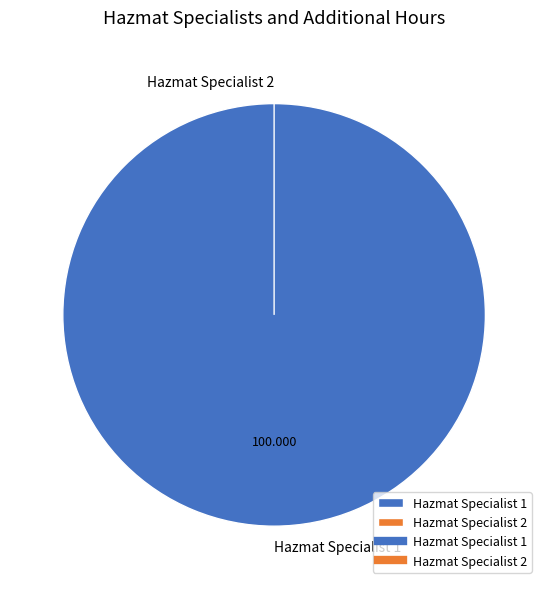

To the nearest percent, what is the difference between the Hazmat Specialist 1 and Hazmat Specialist 2 slice percentages?

100%